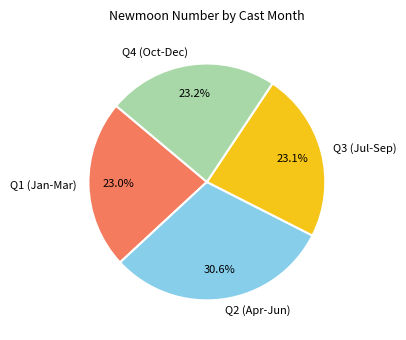

Which slice is the largest?

Q2 (Apr-Jun)